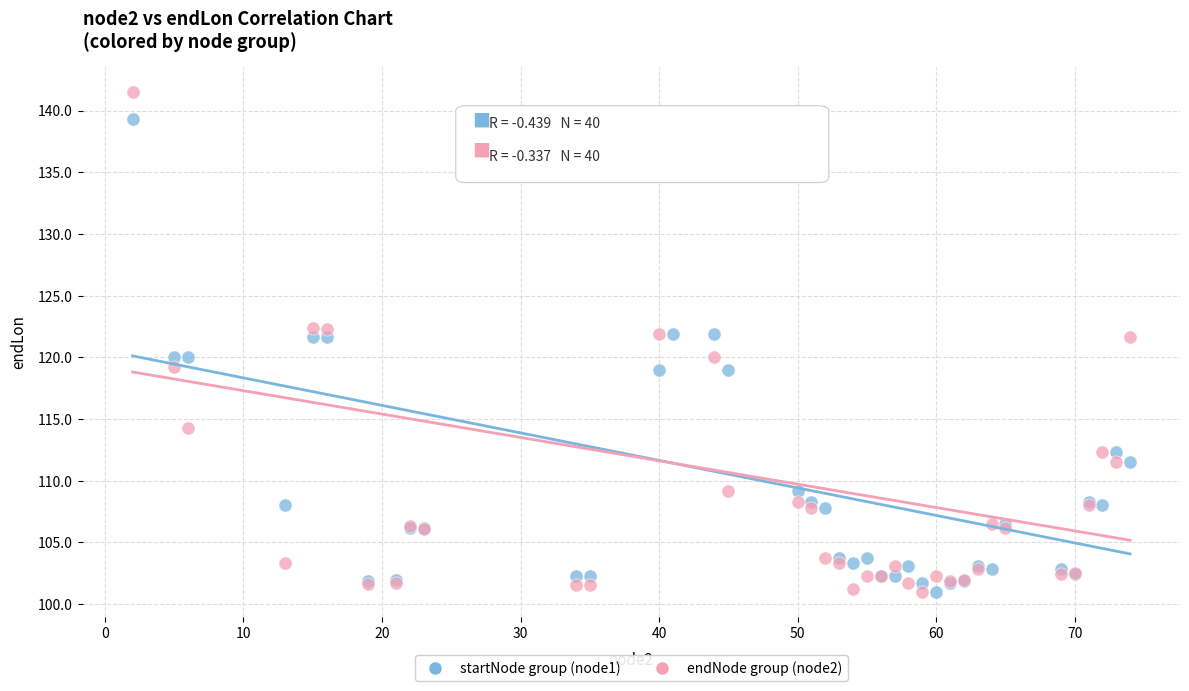

Which series has the largest Y range (max minus min)?

endNode group (node2)